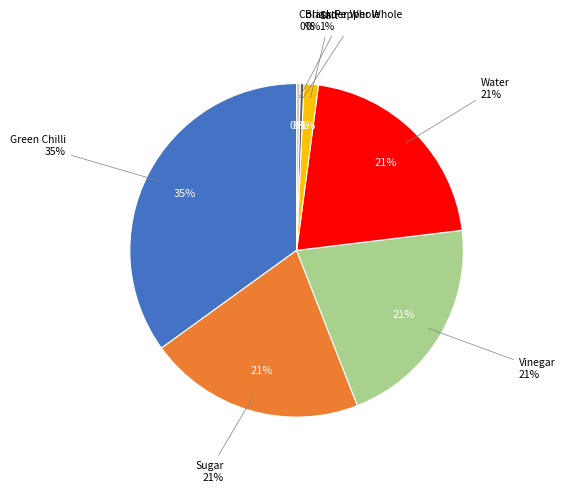

What is the smallest slice in the pie chart?

Black Pepper Whole